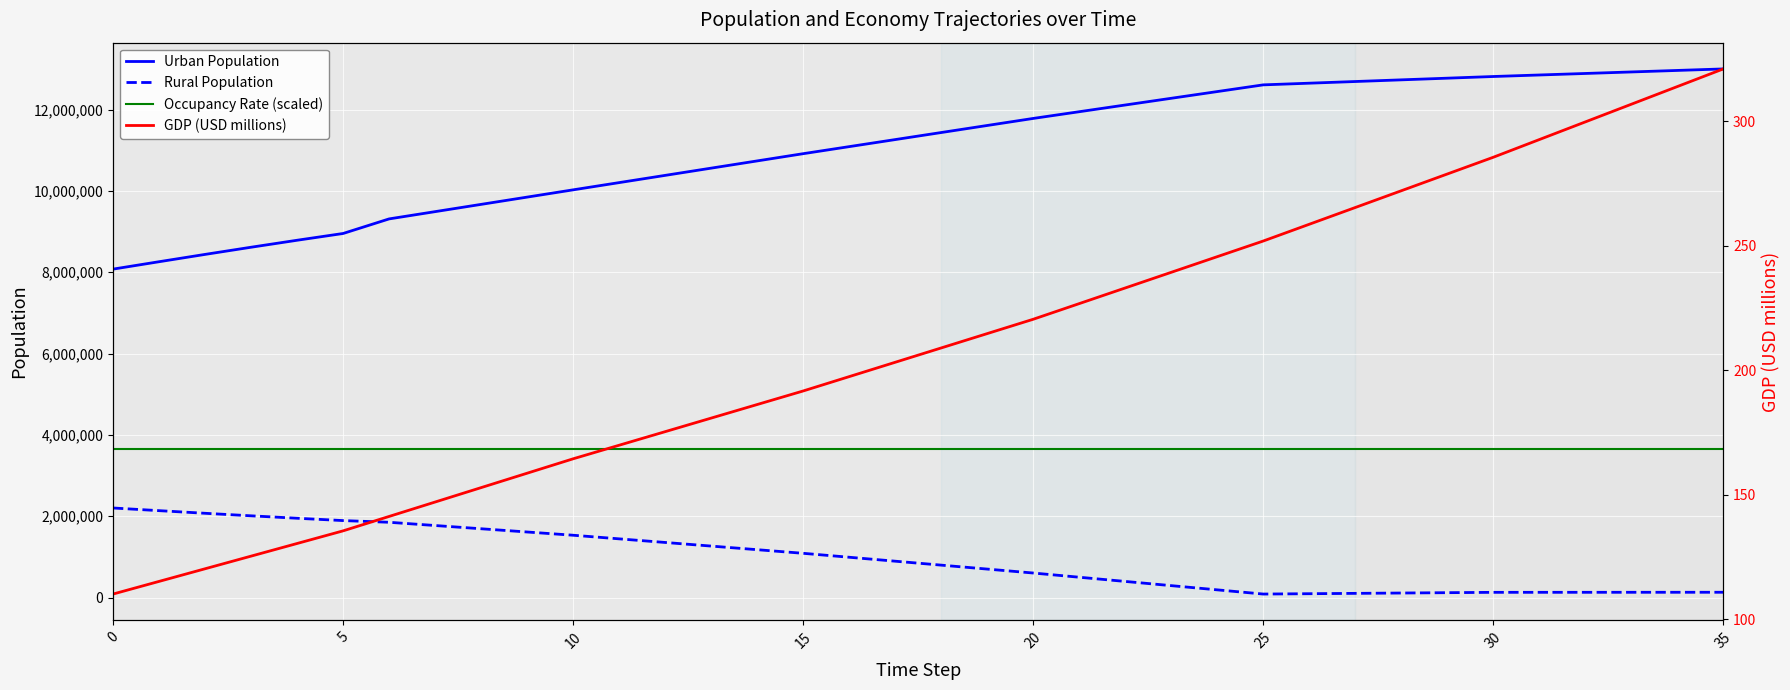

The value of Occupancy Rate (scaled) at 15 is 2255601.5. True or false?

False